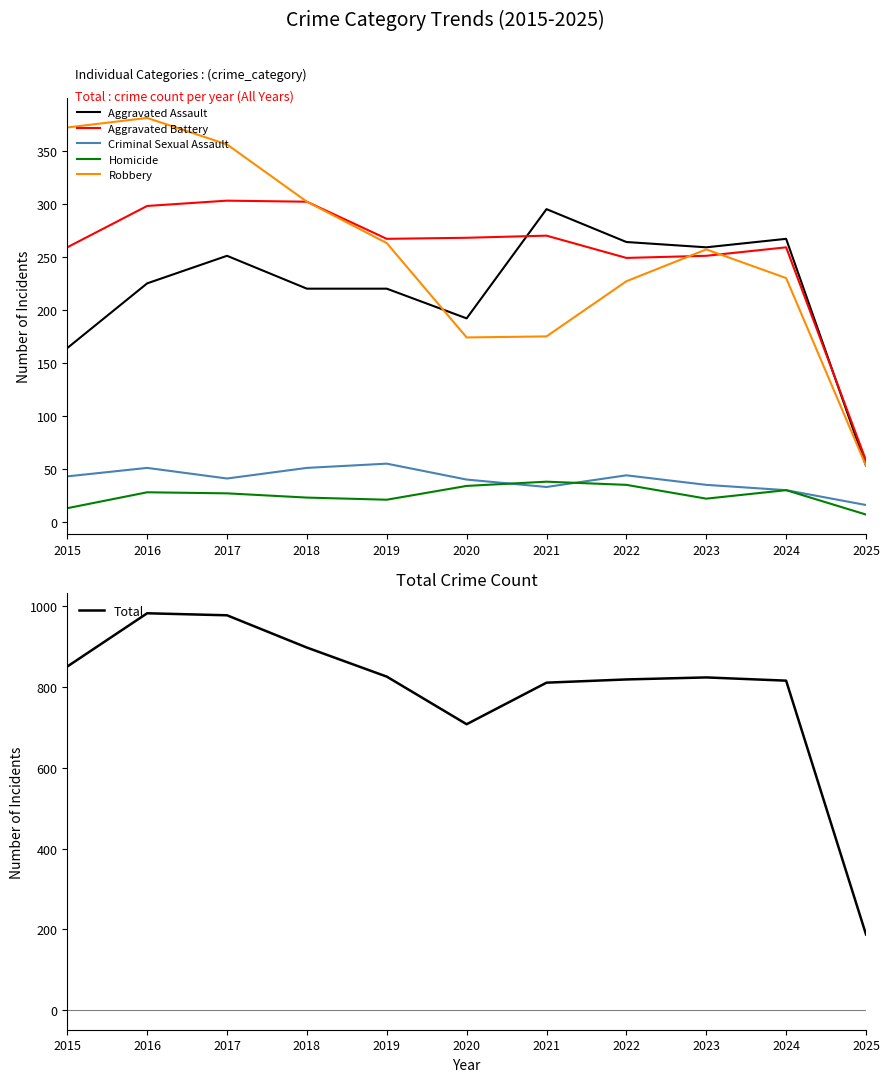

Reading right to left, list all the values displayed in this chart.

Aggravated Assault: 2025=53	2024=267	2023=259	2022=264	2021=295	2020=192	2019=220	2018=220	2017=251	2016=225	2015=164
Aggravated Battery: 2025=58	2024=259	2023=251	2022=249	2021=270	2020=268	2019=267	2018=302	2017=303	2016=298	2015=259
Criminal Sexual Assault: 2025=16	2024=30	2023=35	2022=44	2021=33	2020=40	2019=55	2018=51	2017=41	2016=51	2015=43
Homicide: 2025=7	2024=30	2023=22	2022=35	2021=38	2020=34	2019=21	2018=23	2017=27	2016=28	2015=13
Robbery: 2025=53	2024=230	2023=257	2022=227	2021=175	2020=174	2019=263	2018=302	2017=356	2016=381	2015=372
Total: 2025=187	2024=816	2023=824	2022=819	2021=811	2020=708	2019=826	2018=898	2017=978	2016=983	2015=851